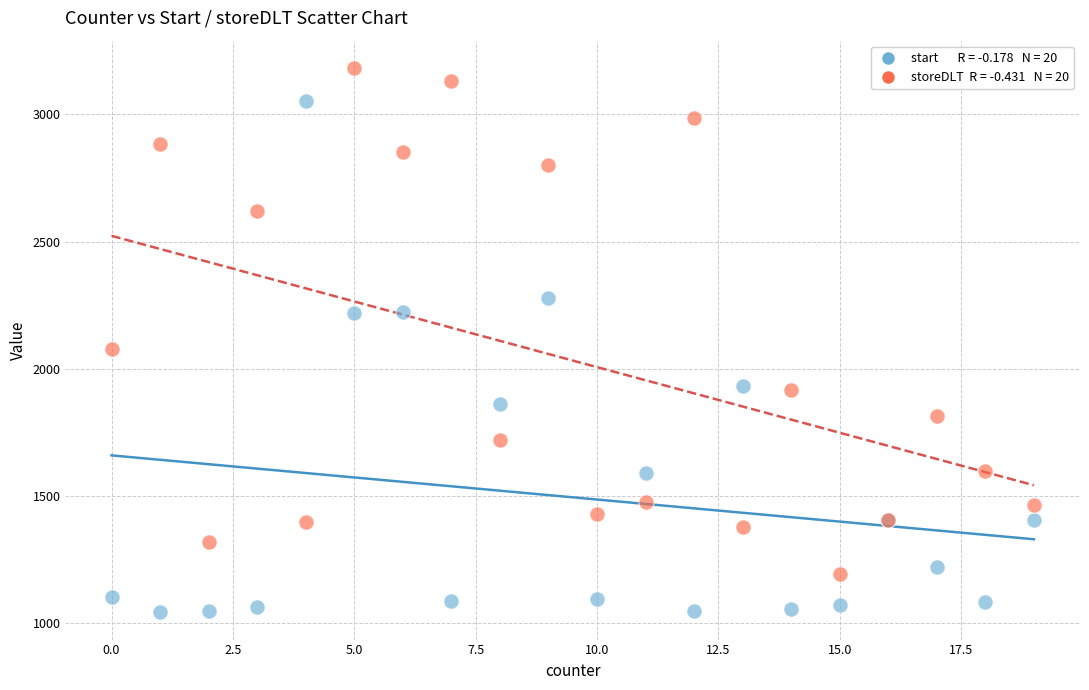

Across all series, what Y value is closest to 2112?

2079